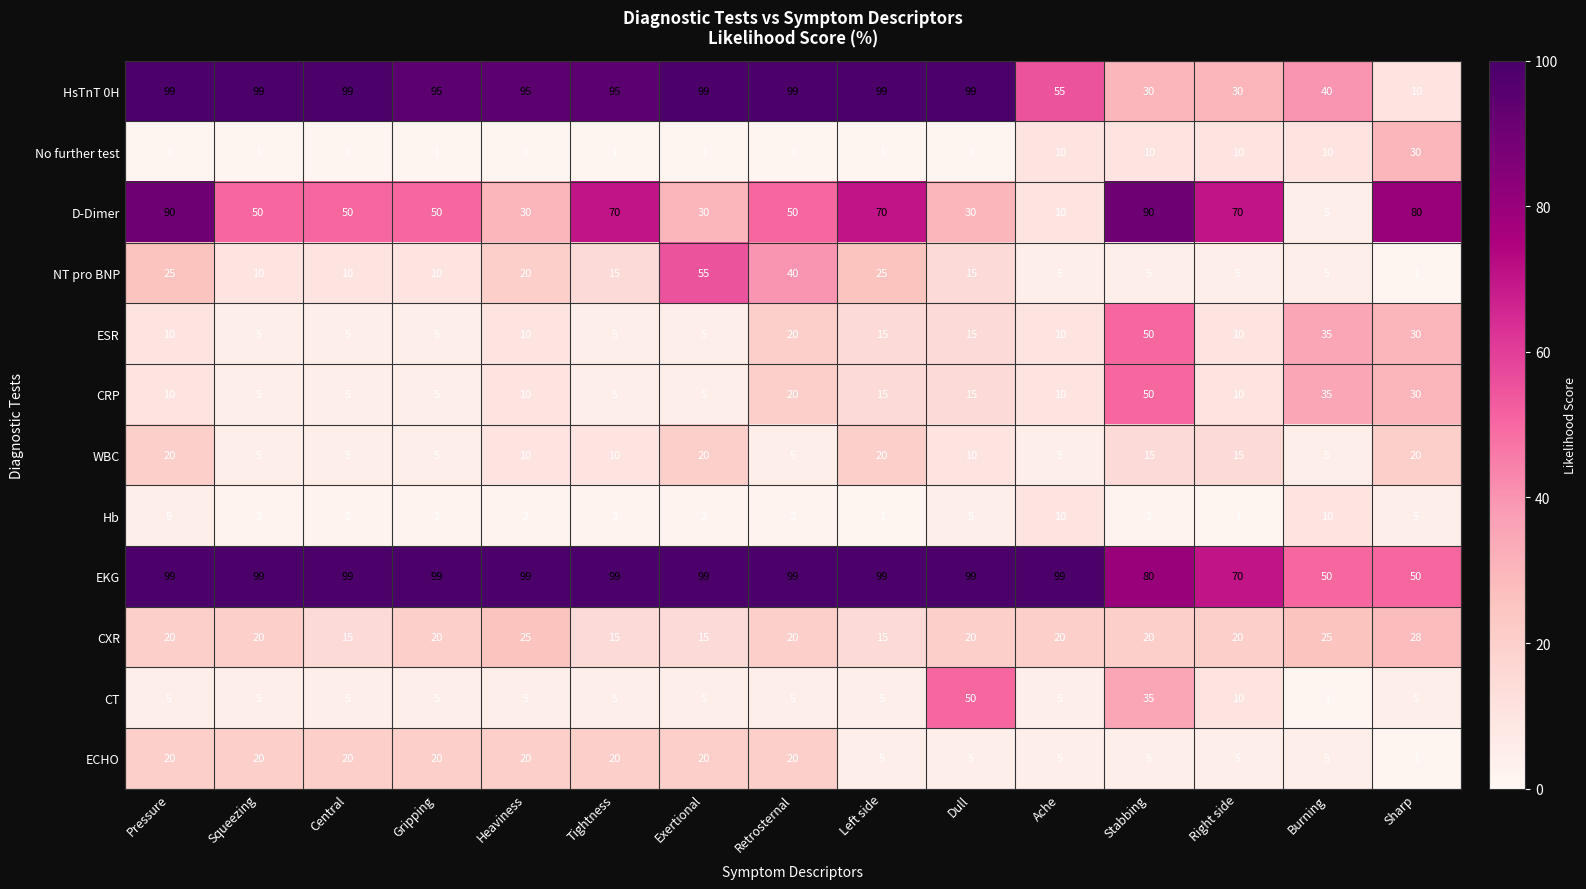

What is the approximate value of EKG at Left side?

99